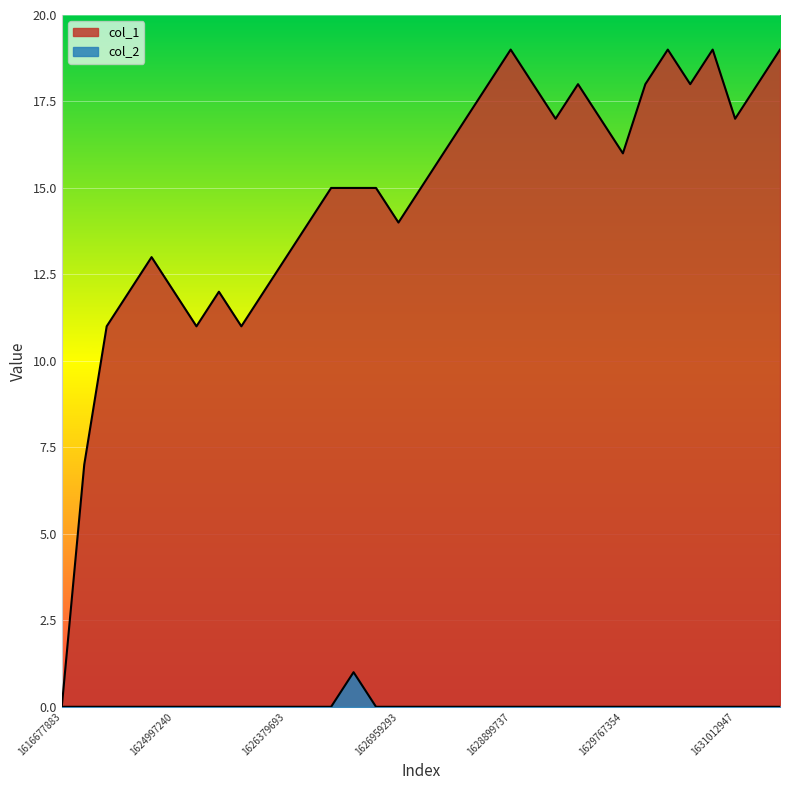

Reading left to right, transcribe all the data shown in this chart.

col_1: 1616677883=0	1623881341=7	1623888444=11	1623892036=12	1624993670=13	1624997240=12	1625674144=11	1626185302=12	1626354486=11	1626358122=12	1626379693=13	1626786497=14	1626804520=15	1626808118=15	1626815324=15	1626959293=14	1626966570=15	1626980931=16	1627391316=17	1627402124=18	1628899737=19	1629148139=18	1629371387=17	1629659338=18	1629756777=17	1629767354=16	1629770987=18	1629835773=19	1630580952=18	1630631336=19	1631012947=17	1631027418=18	1631056263=19
col_2: 1616677883=0	1623881341=0	1623888444=0	1623892036=0	1624993670=0	1624997240=0	1625674144=0	1626185302=0	1626354486=0	1626358122=0	1626379693=0	1626786497=0	1626804520=0	1626808118=1	1626815324=0	1626959293=0	1626966570=0	1626980931=0	1627391316=0	1627402124=0	1628899737=0	1629148139=0	1629371387=0	1629659338=0	1629756777=0	1629767354=0	1629770987=0	1629835773=0	1630580952=0	1630631336=0	1631012947=0	1631027418=0	1631056263=0